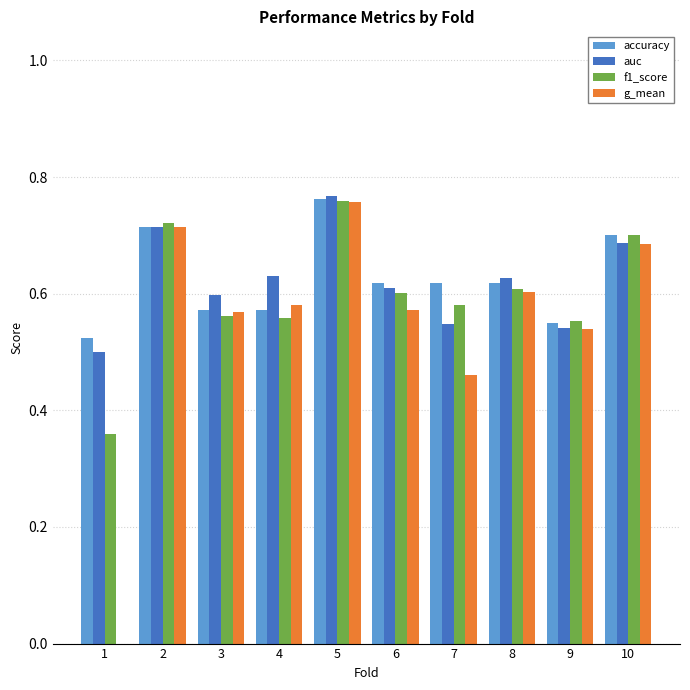

True or false: f1_score has a value of 0.3 at 7.

False